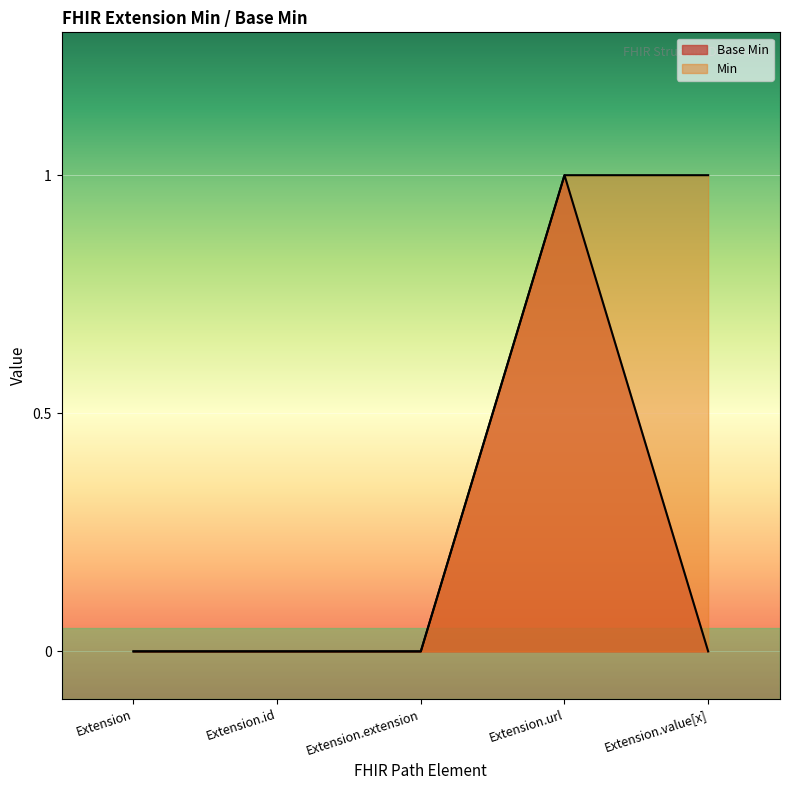

At which category is the sum across all series the highest?

Extension.url